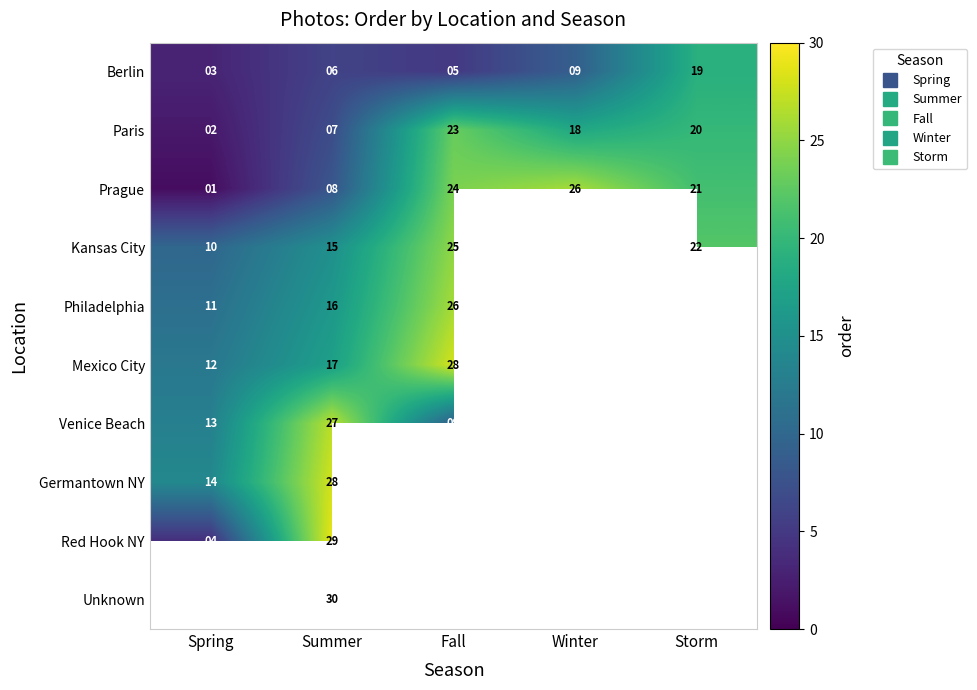

Rank the series at Summer from lowest to highest value.

Berlin, Paris, Prague, Kansas City, Philadelphia, Mexico City, Venice Beach, Germantown NY, Red Hook NY, Unknown